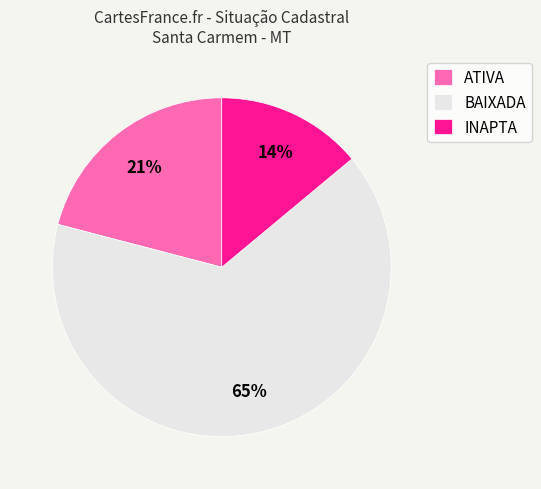

Which slice is the largest?

BAIXADA